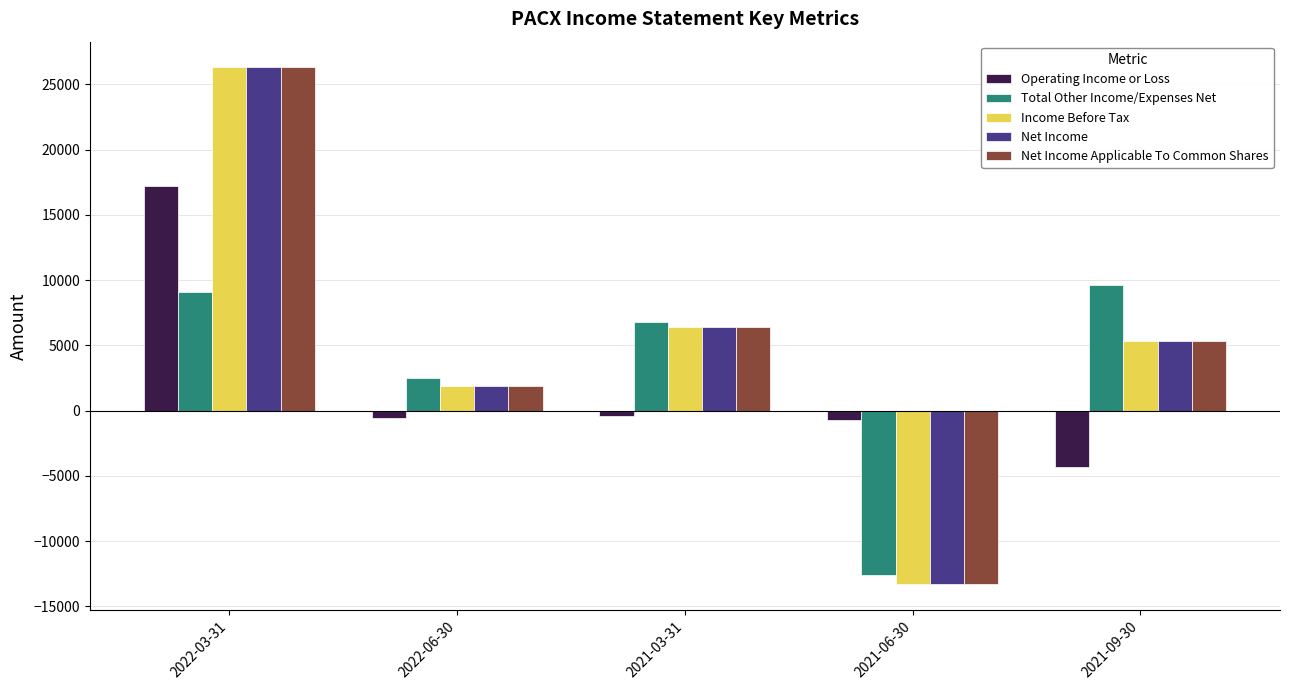

What is the label of the 2nd bar from the right?

2021-06-30